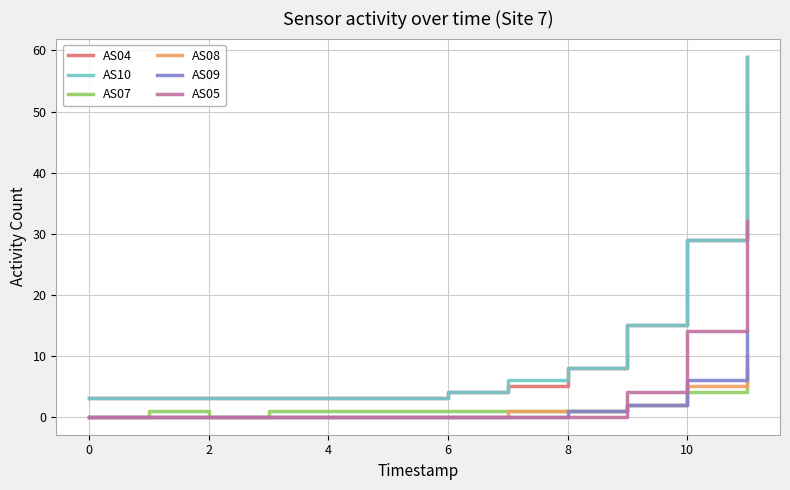

What is the maximum value for AS09?

14